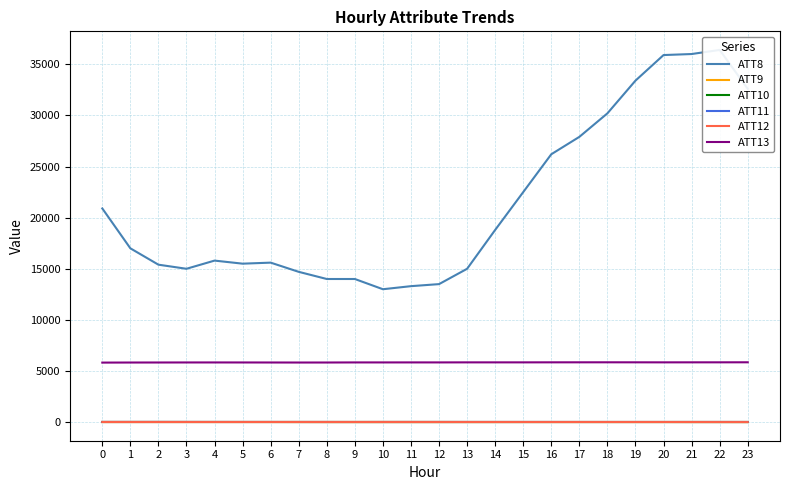

The value of ATT13 at 3 is 5838.7. True or false?

True